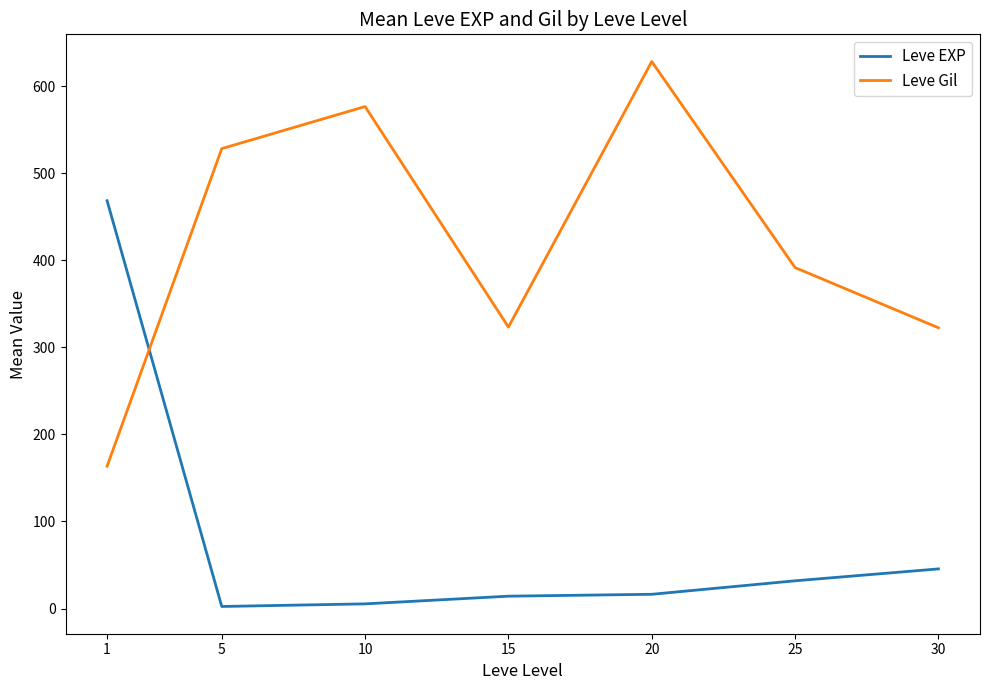

At which label is Leve EXP closest to 235?

30